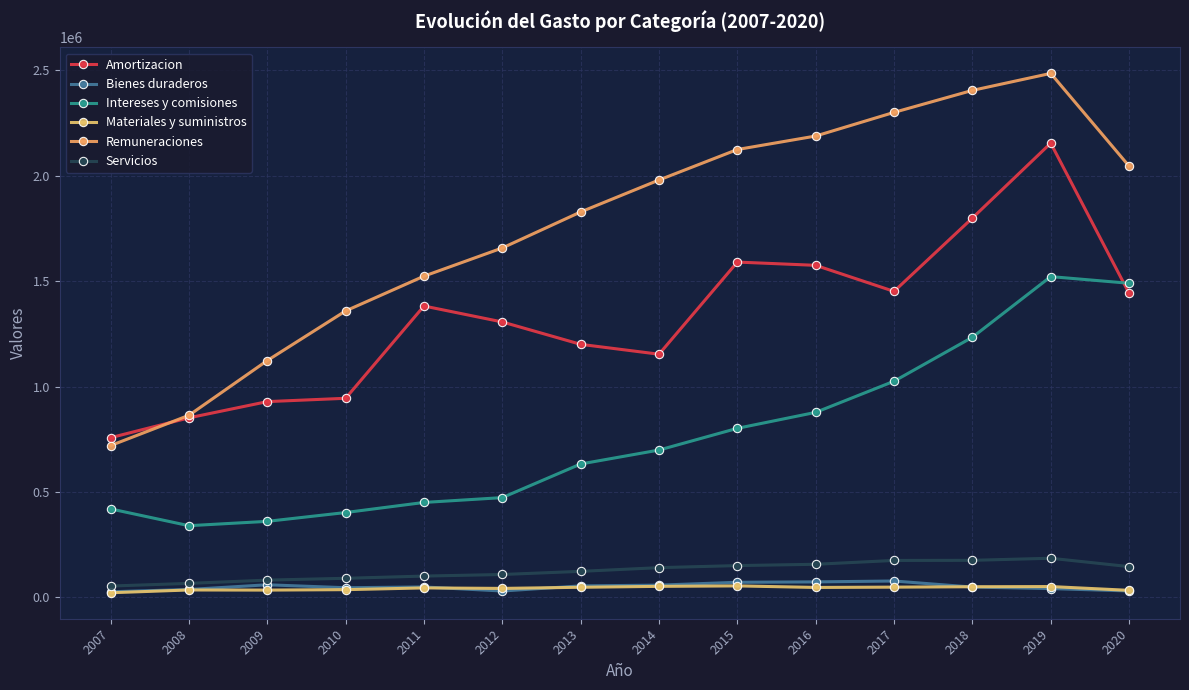

True or false: Remuneraciones has more than 1 points higher than both neighbors.

False